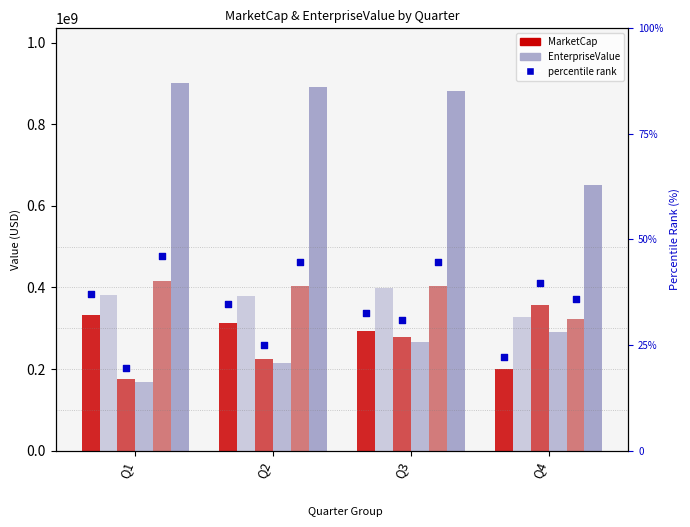

Which series has the largest total across all categories?

EnterpriseValue_2015